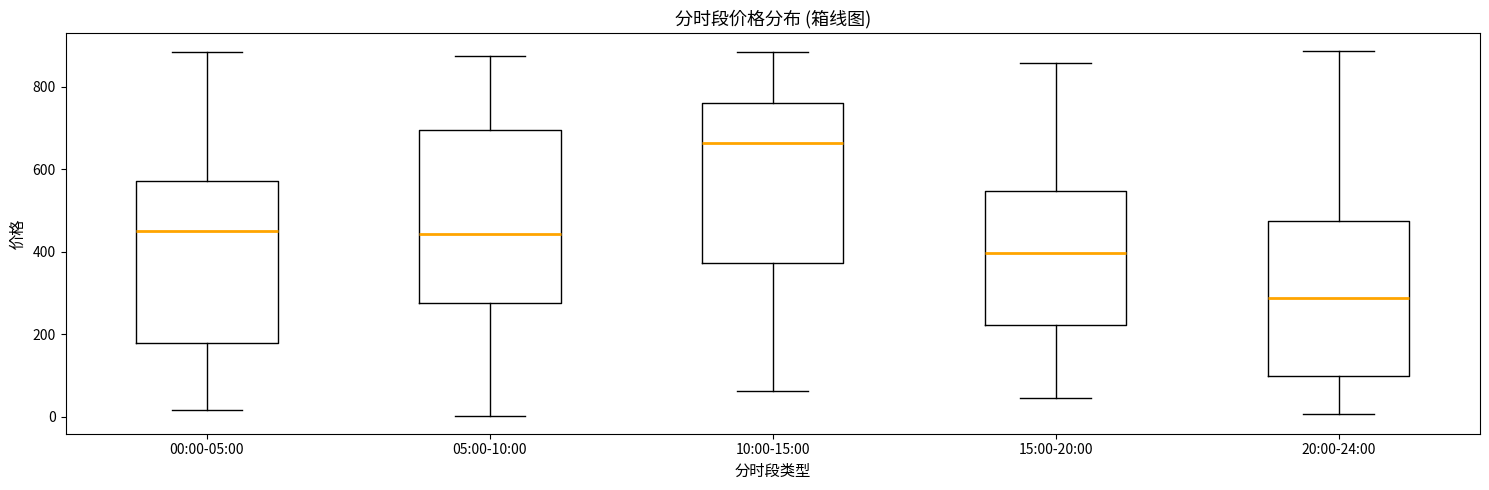

Comparing the boxes themselves (not the whiskers), which one is the tallest?

05:00-10:00